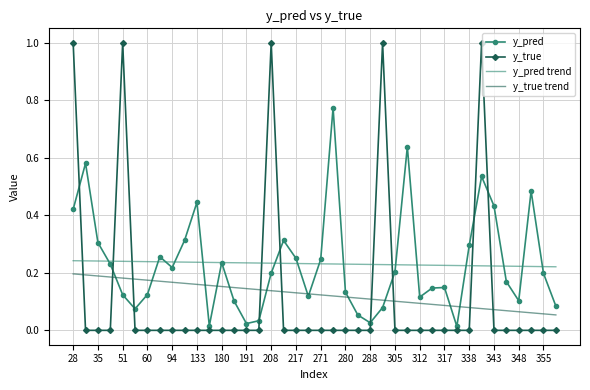

Rank the series by their maximum value, from highest to lowest.

y_true, y_pred, y_pred trend, y_true trend